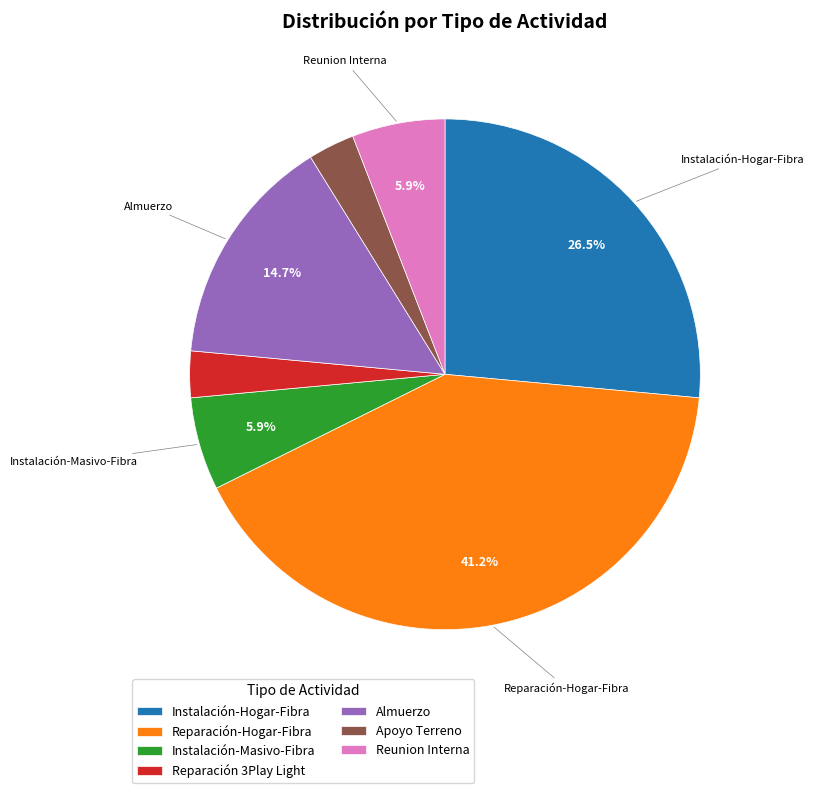

What is the ratio of the value at Instalación-Masivo-Fibra to the value at Apoyo Terreno?

2.0